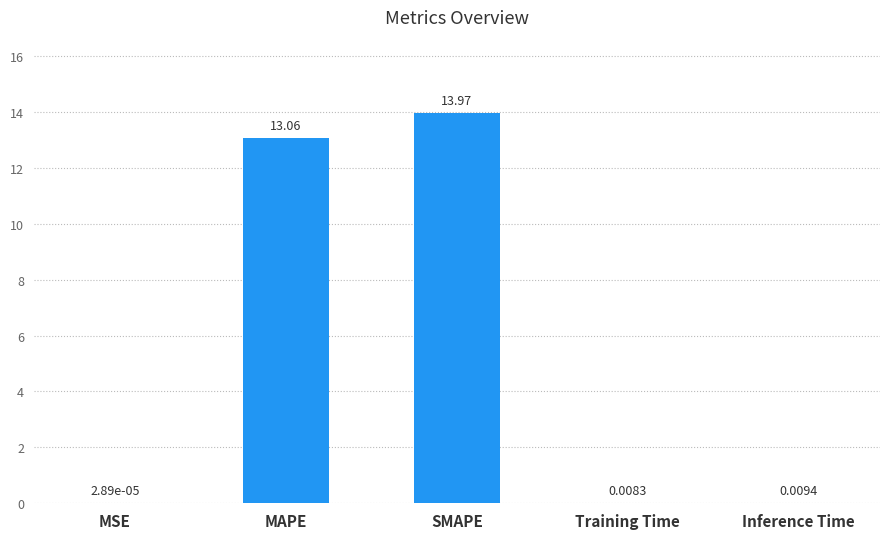

What is the change in value from MAPE to Inference Time?

-13.1